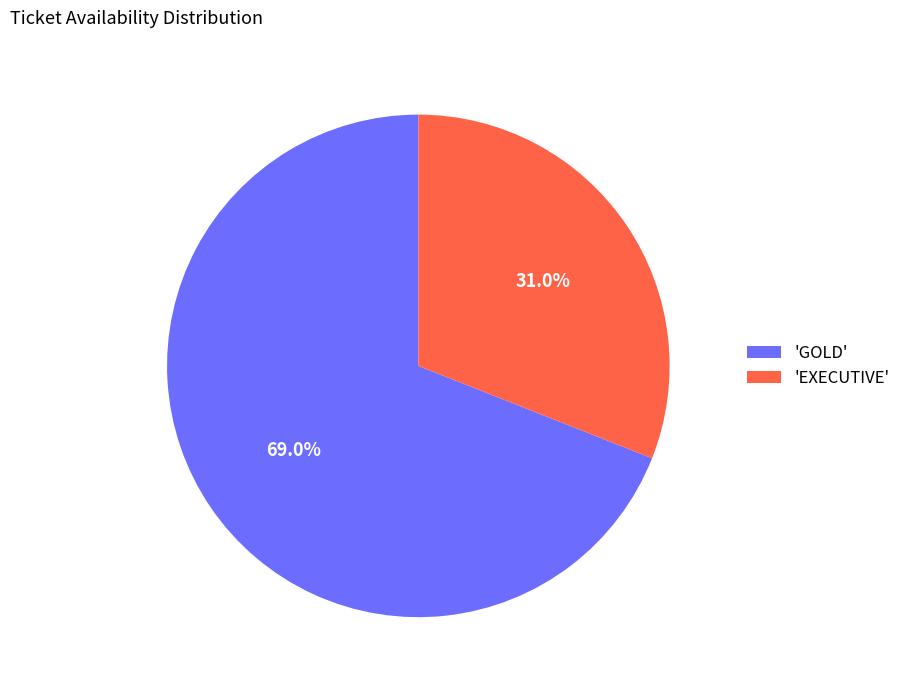

Does any single category account for the majority?

Yes